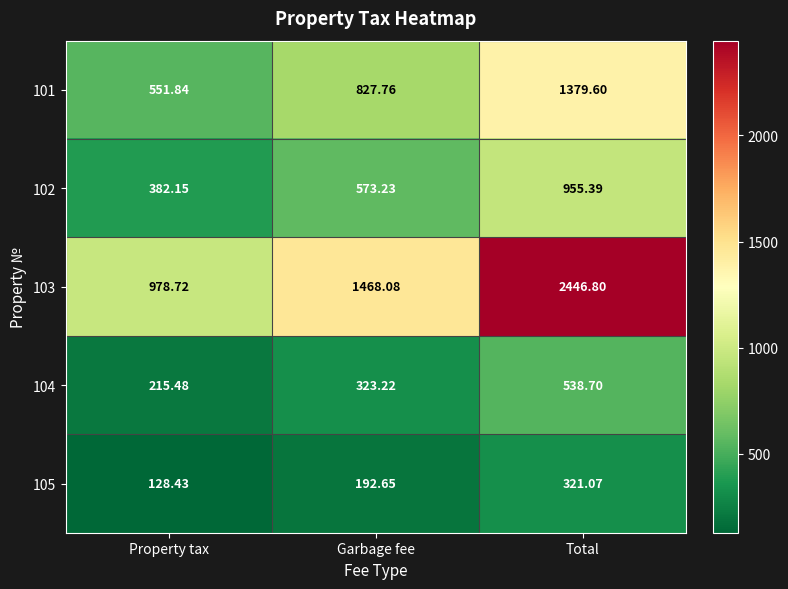

Rank the series at Total from lowest to highest value.

105, 104, 102, 101, 103